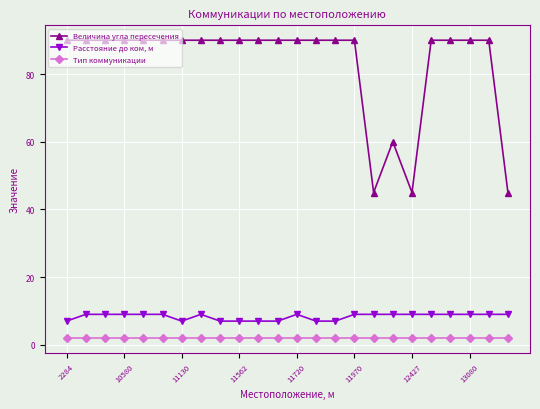

Reading left to right, list all the values displayed in this chart.

Величина угла пересечения: 90	90	90	90	90	90	90	90	90	90	90	90	90	90	90	90	45	60	45	90	90	90	90	45
Расстояние до ком, м: 7	9	9	9	9	9	7	9	7	7	7	7	9	7	7	9	9	9	9	9	9	9	9	9
Тип коммуникации: 2	2	2	2	2	2	2	2	2	2	2	2	2	2	2	2	2	2	2	2	2	2	2	2